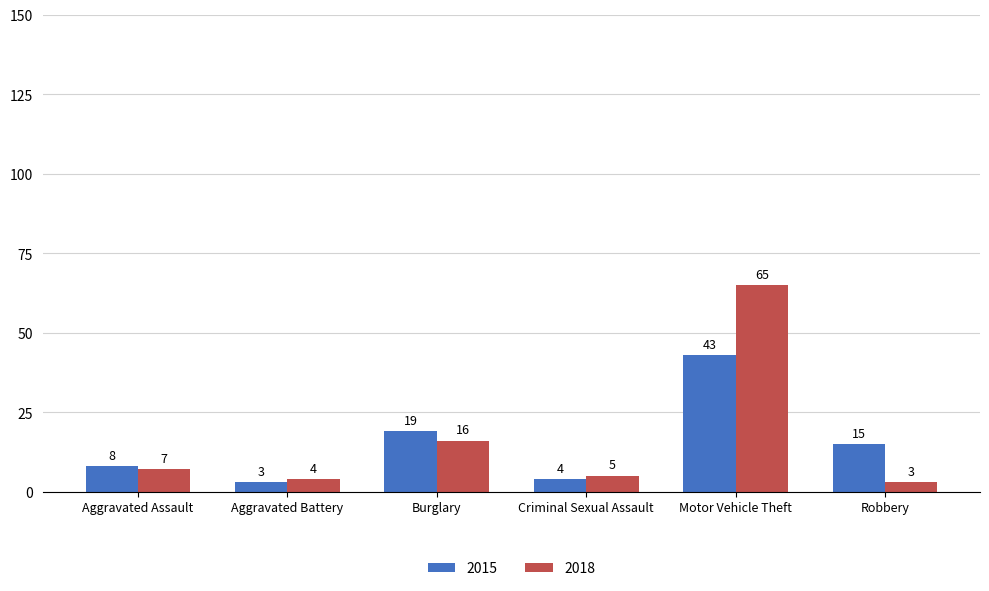

What is the sum of the 2015 values at Aggravated Battery and Burglary?

22